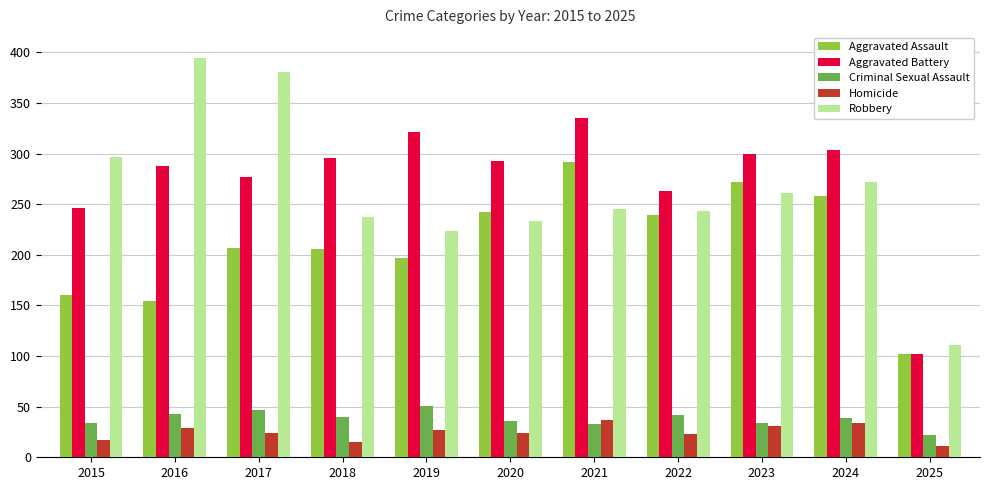

What is the spread (max minus min) of values at 2016?

365